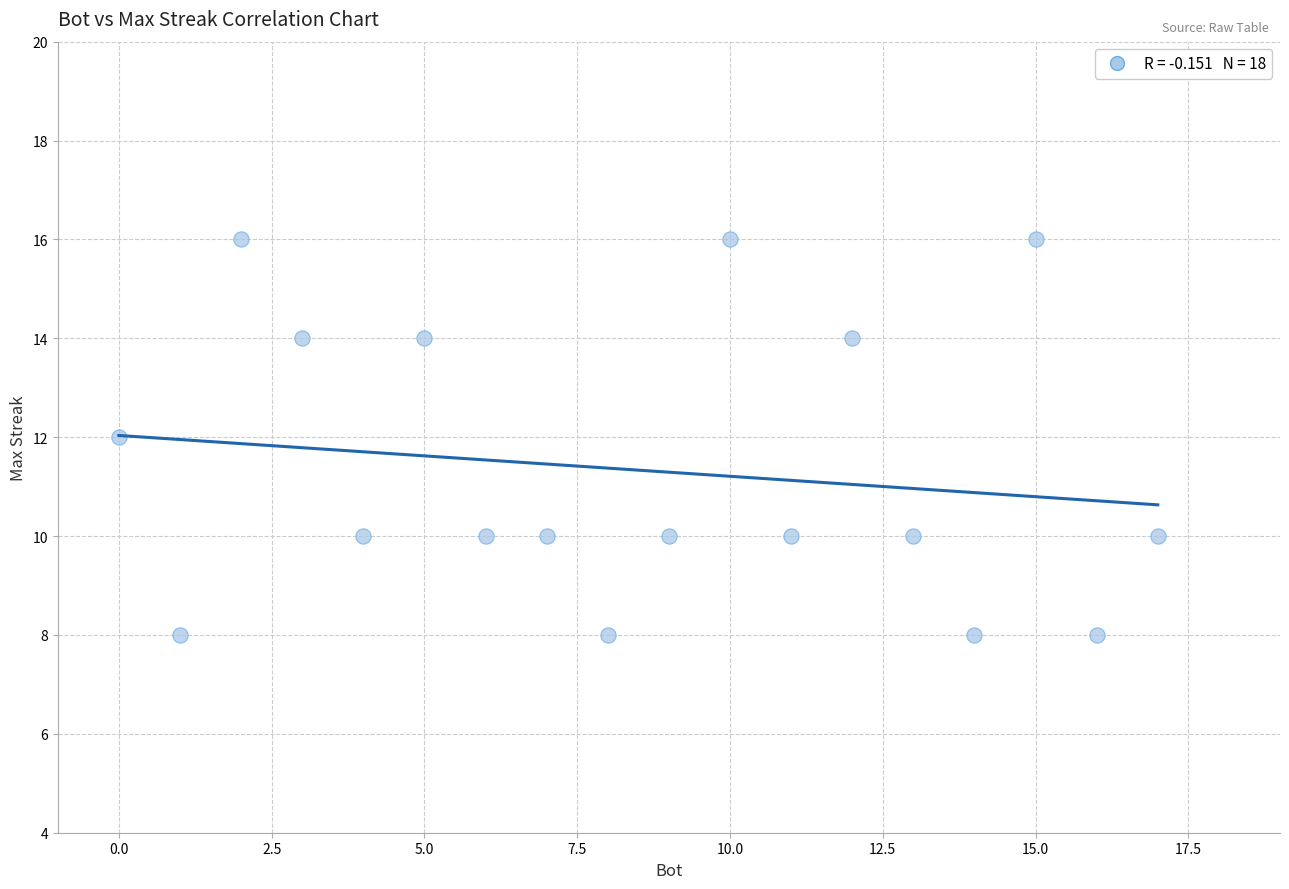

What is the range of X values (max minus min)?

17